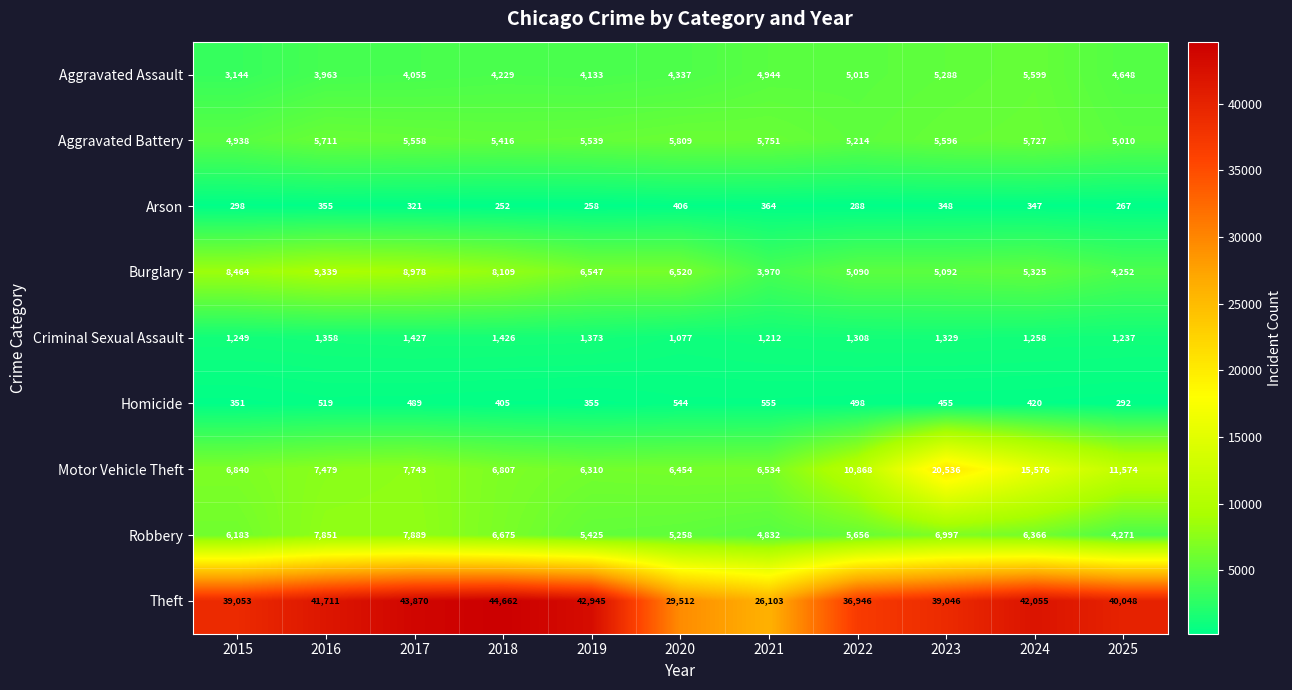

What is the total value across all series at 2019?

72885